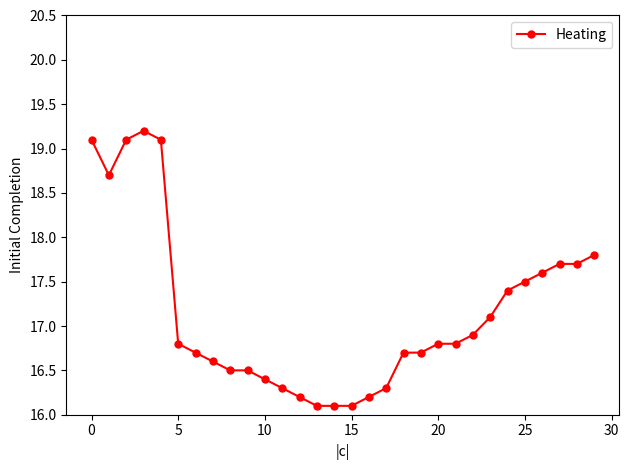

What is the sum of all values?

514.7